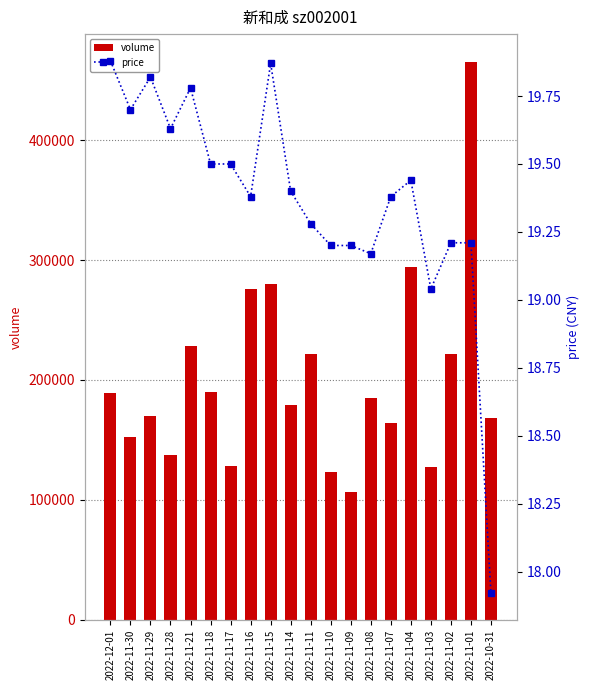

Which label corresponds to the smallest value in the chart?

2022-10-31